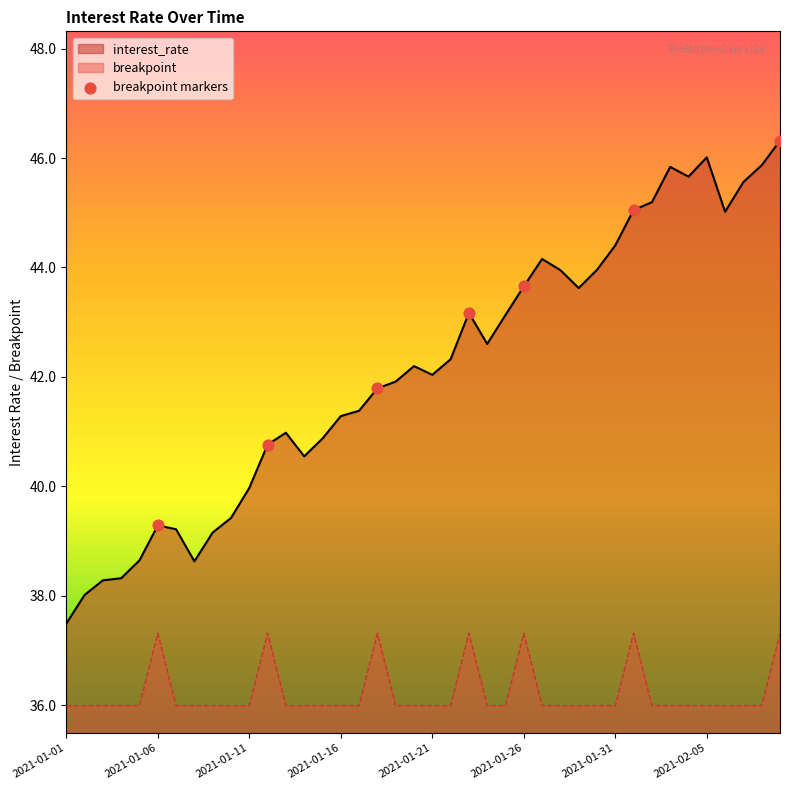

Which series has the widest spread of values?

interest_rate